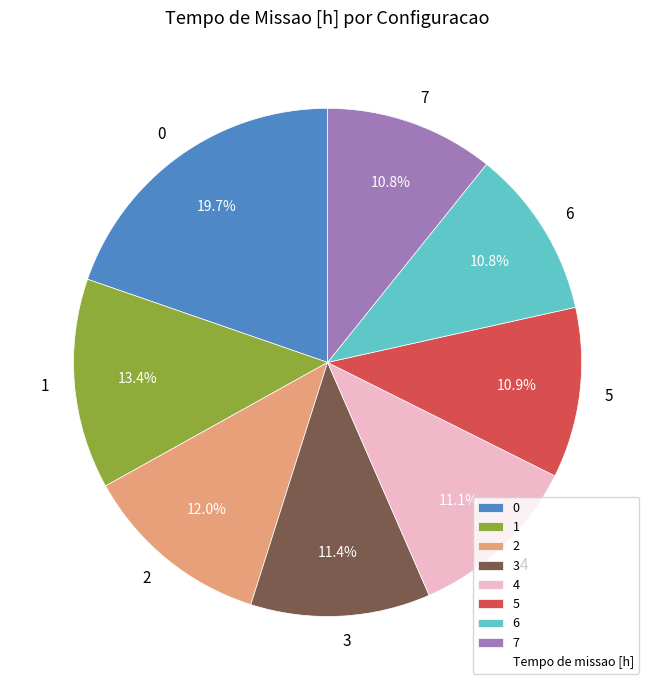

True or false: 7 accounts for 11% of the total.

True